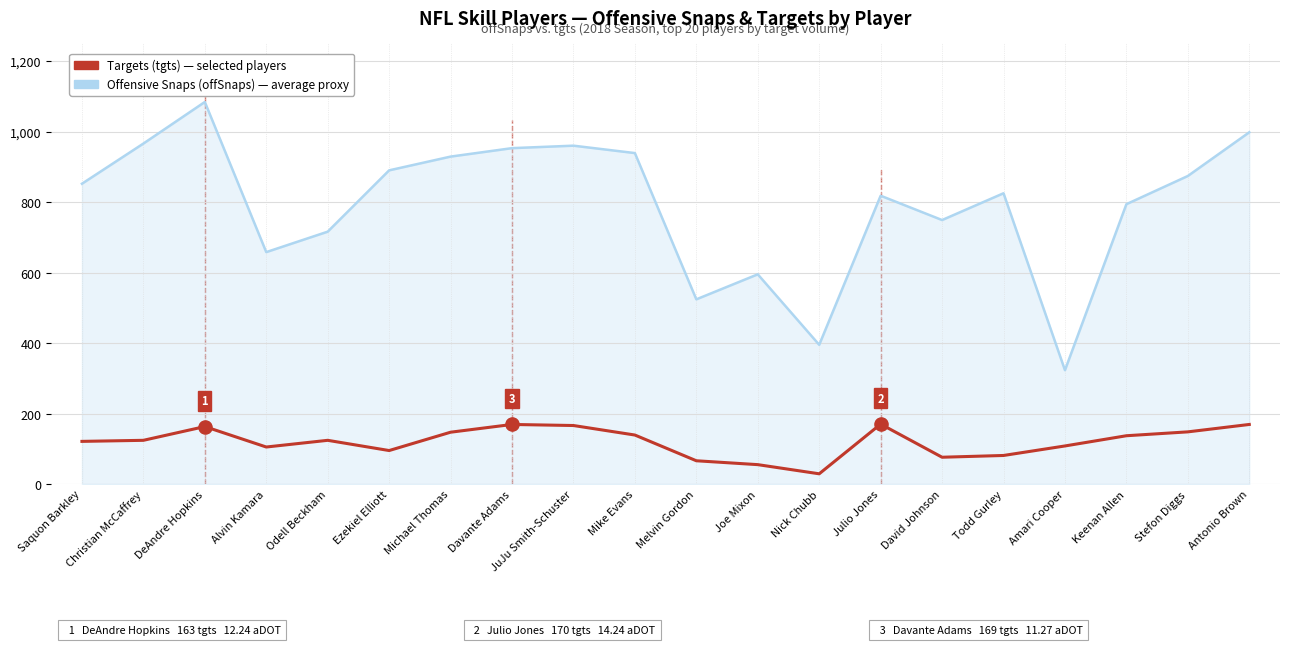

What are all the series names shown in the legend?

Offensive Snaps (offSnaps), Targets (tgts)